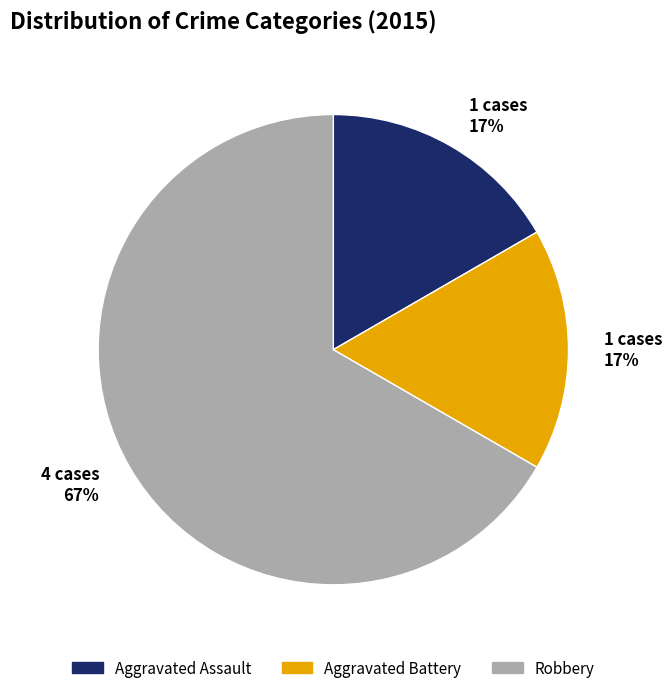

Do Aggravated Assault and Robbery together represent more than half of the pie?

Yes